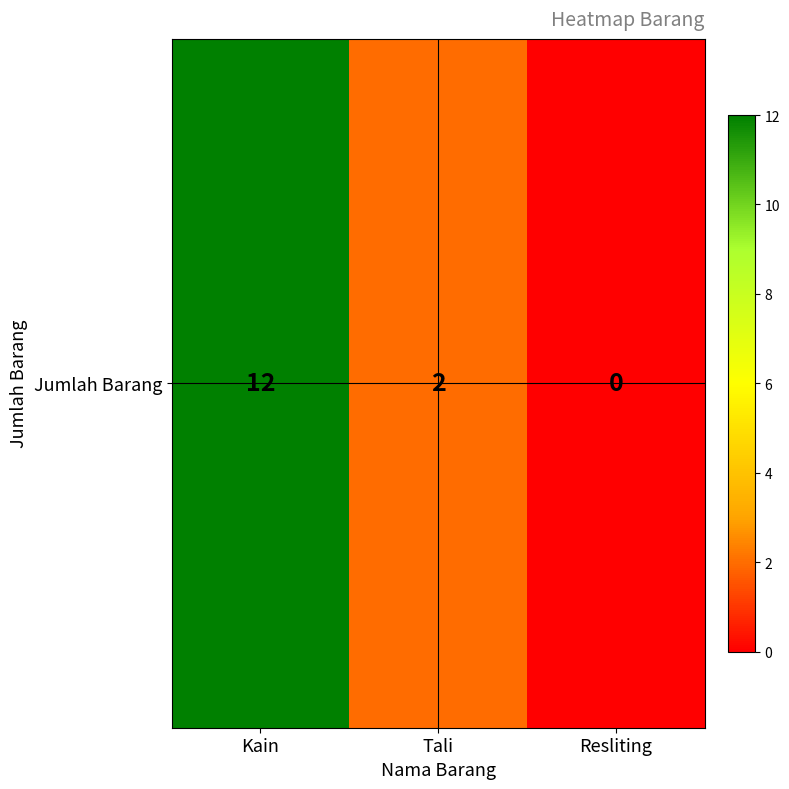

At which label does the data first exceed 2?

Kain